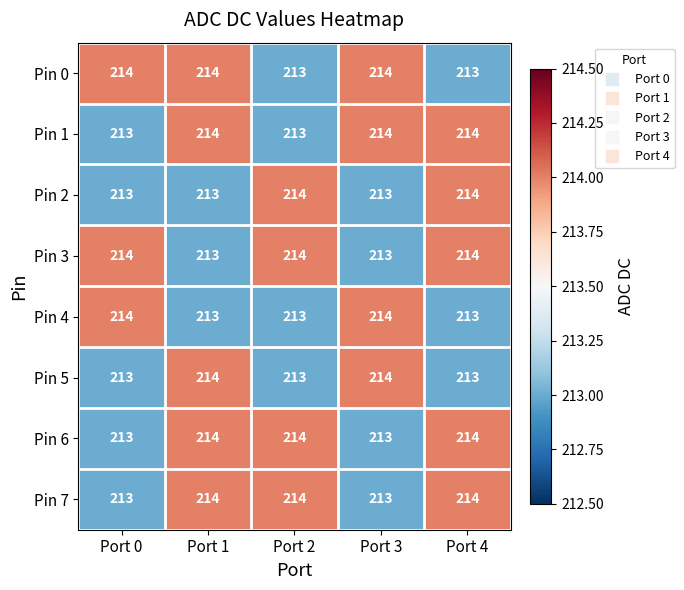

What is the total value across all series at Port 4?

1709